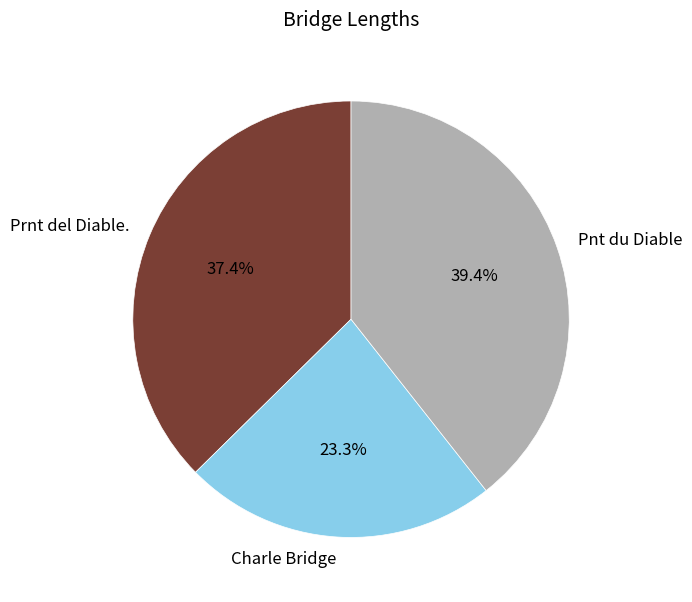

Does Prnt del Diable. represent more than half of the total?

No